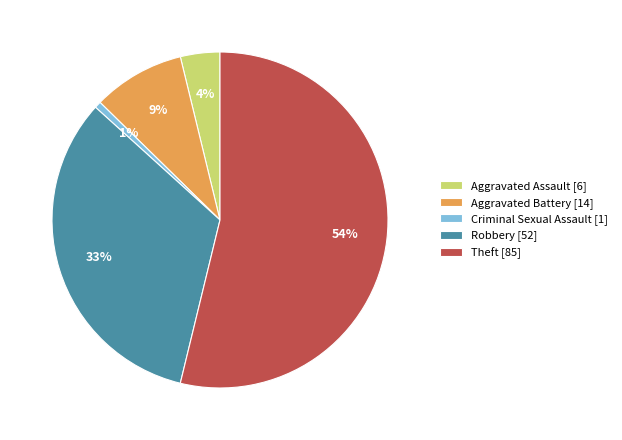

To the nearest percent, what is the combined percentage of Aggravated Battery [14] and Aggravated Assault [6]?

13%